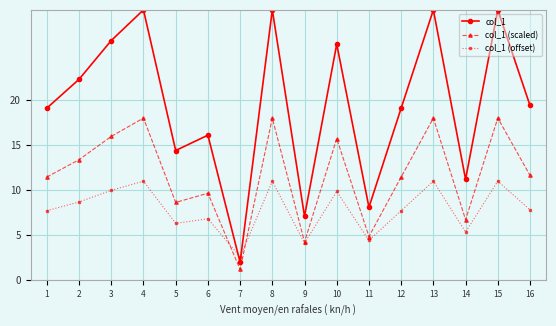

True or false: col_1 (offset) and col_1 (scaled) intersect in this chart.

True